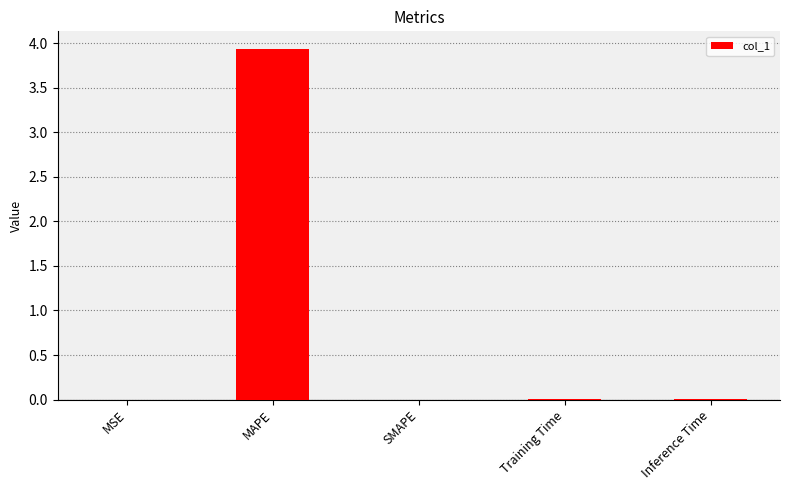

What is the change in value from MAPE to Inference Time?

-3.9